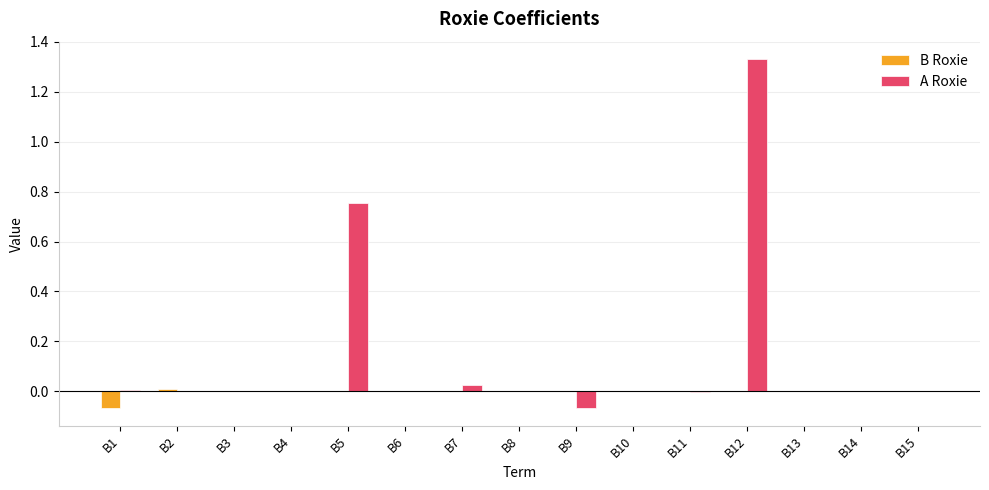

Is it true that A Roxie equals 0.0 at B13?

True